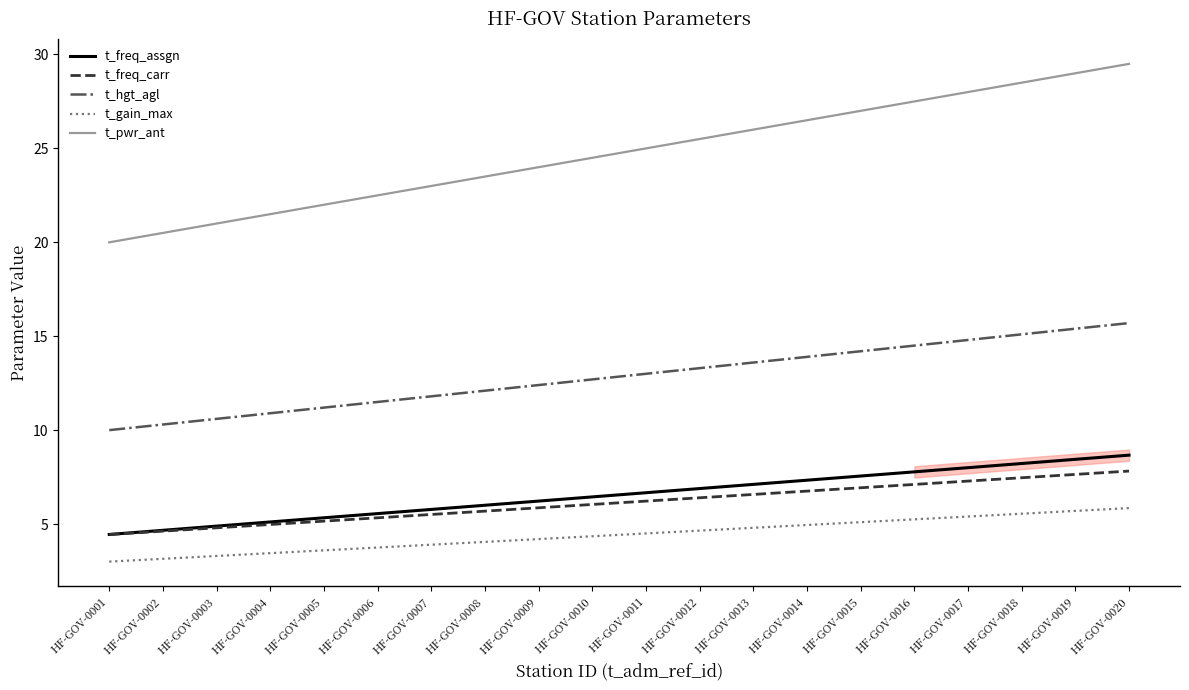

Rank the series at HF-GOV-0002 from lowest to highest value.

t_gain_max, t_freq_carr, t_freq_assgn, t_hgt_agl, t_pwr_ant